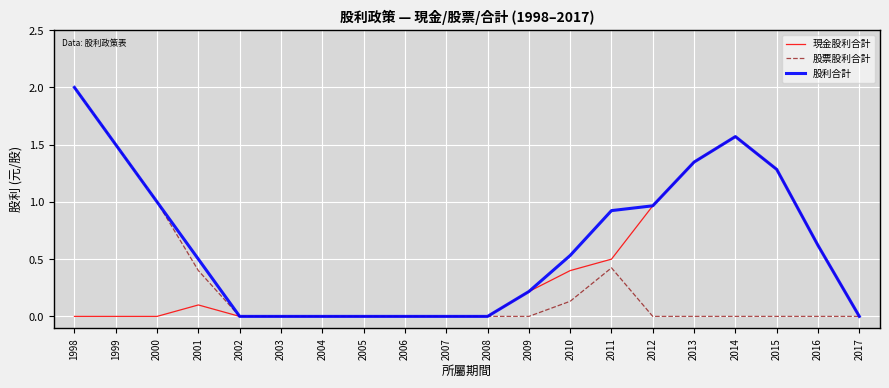

At which category does the chart reach its minimum across all series?

1998